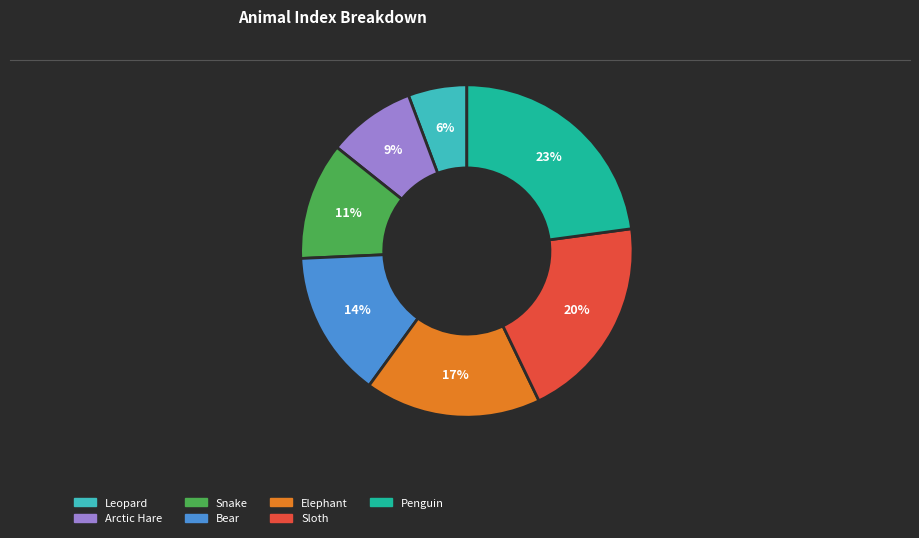

Count the number of slices in the pie.

7